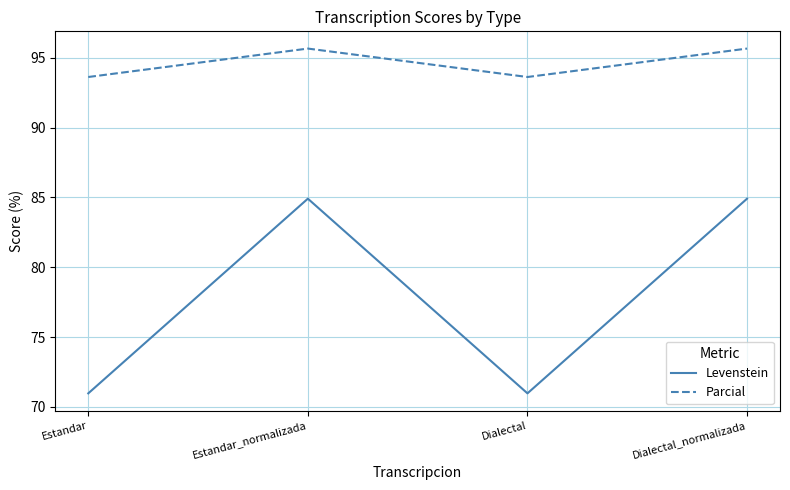

Which series has the widest spread of values?

Levenstein